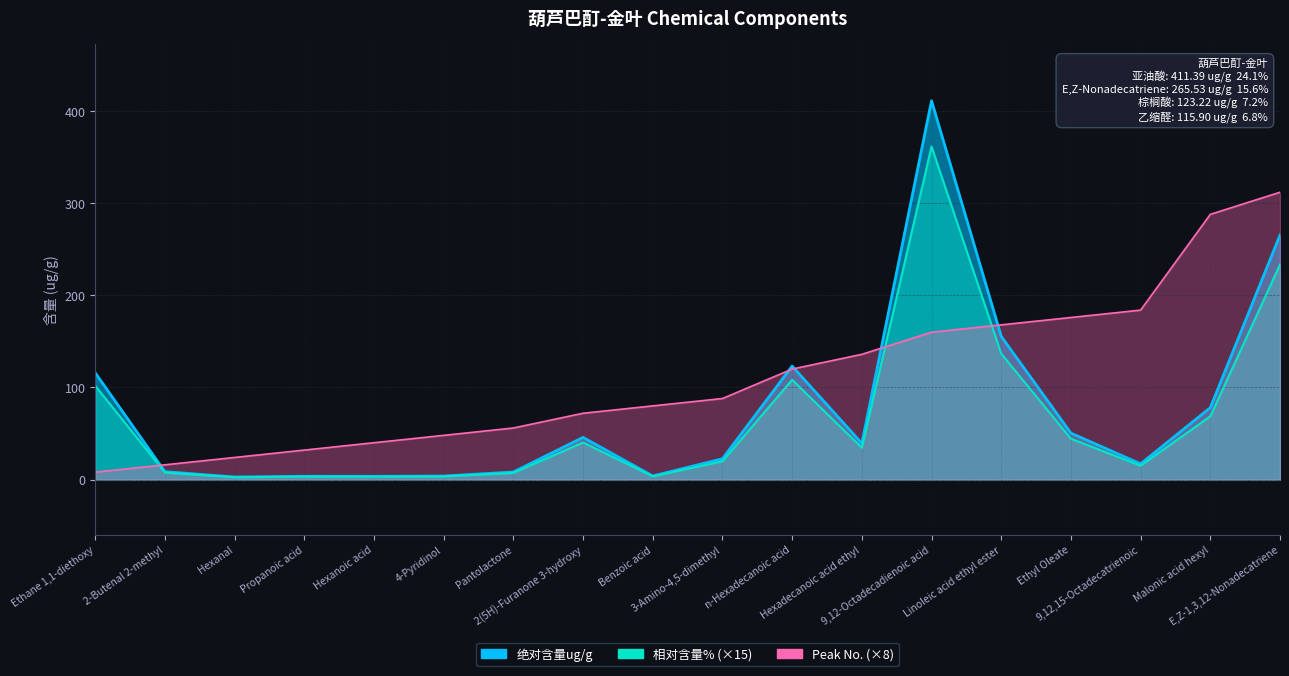

Rank the series at Hexanal from highest to lowest value.

Peak No., 绝对含量ug/g, 相对含量%